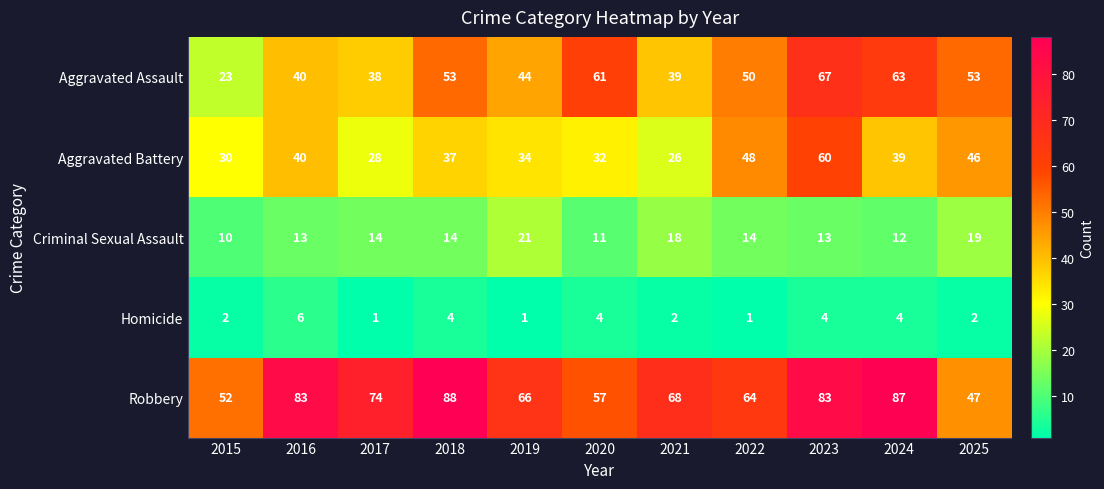

Which series has the widest spread of values?

Aggravated Assault